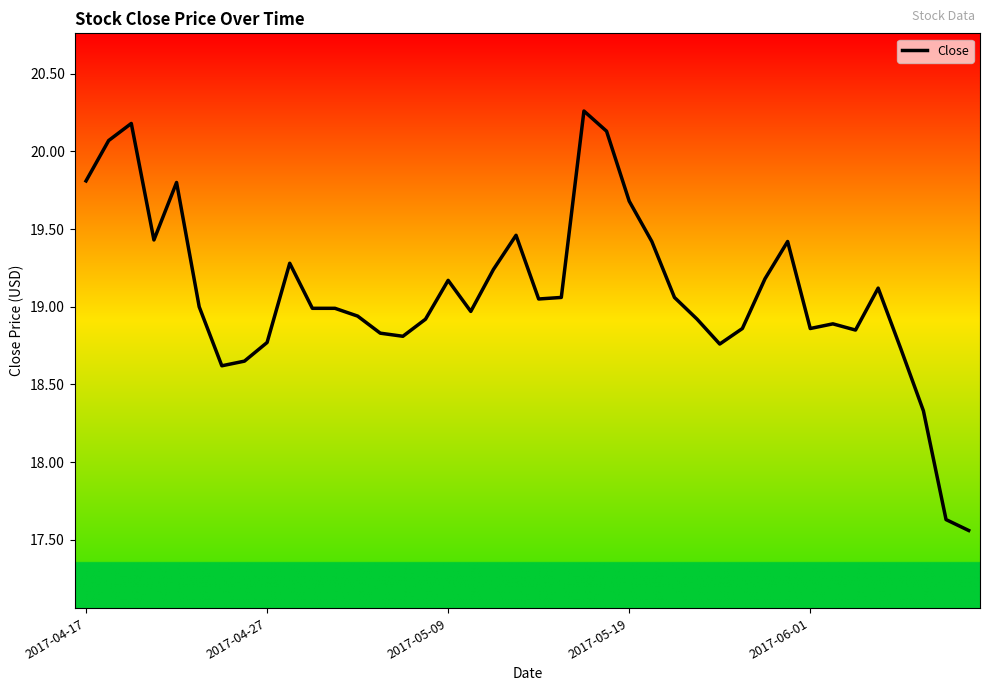

Does the chart have visible grid lines?

No